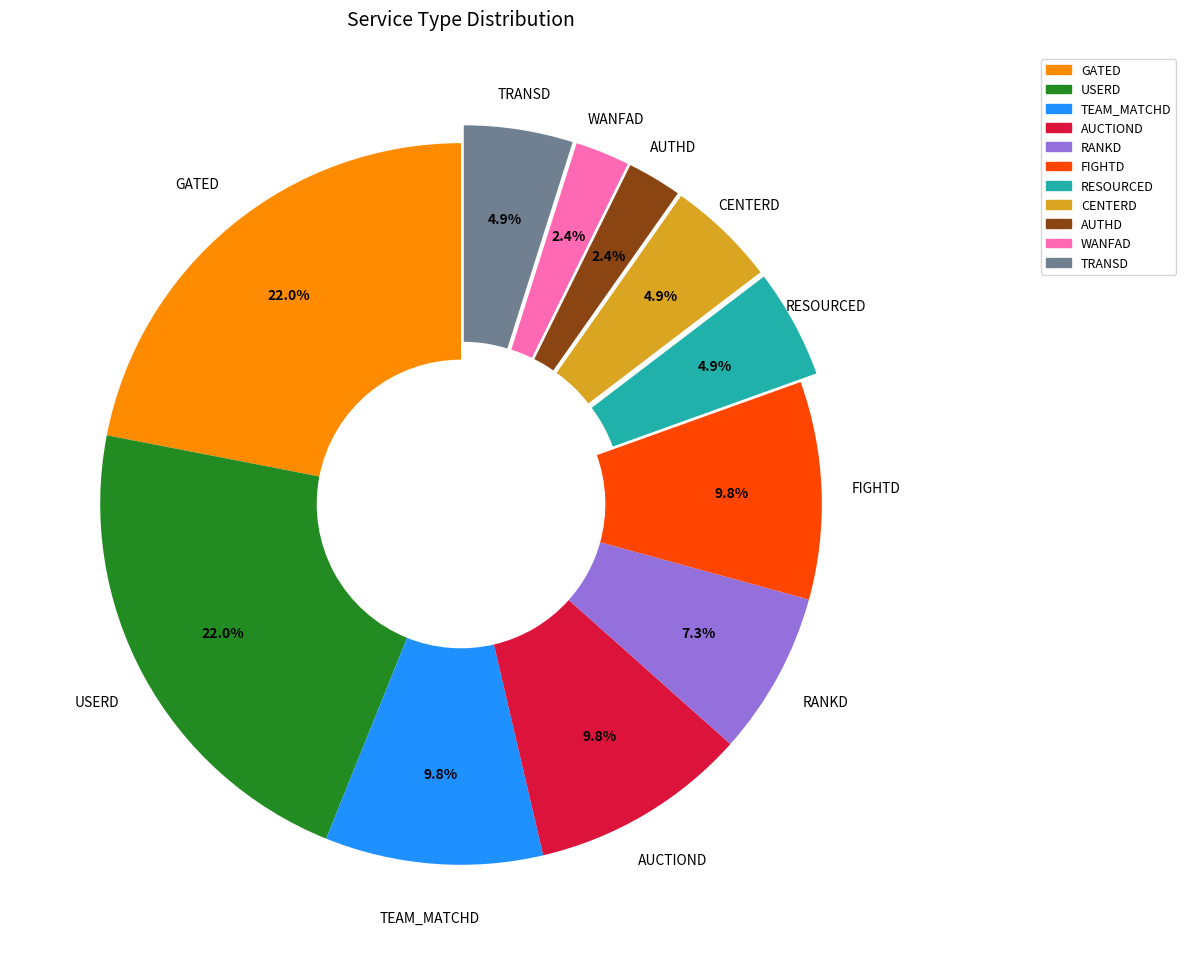

How much of the chart is everything except USERD?

78.0%